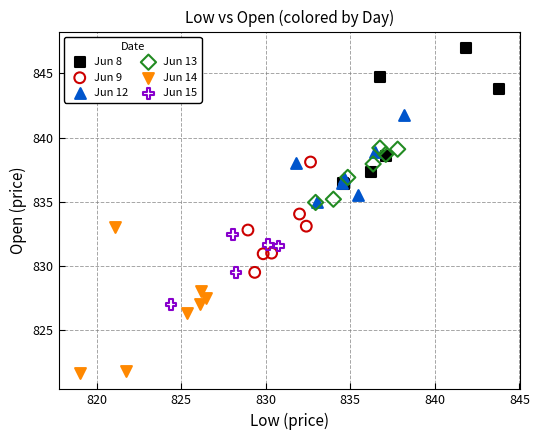

What are all the series names shown in the legend?

Jun 8, Jun 9, Jun 12, Jun 13, Jun 14, Jun 15